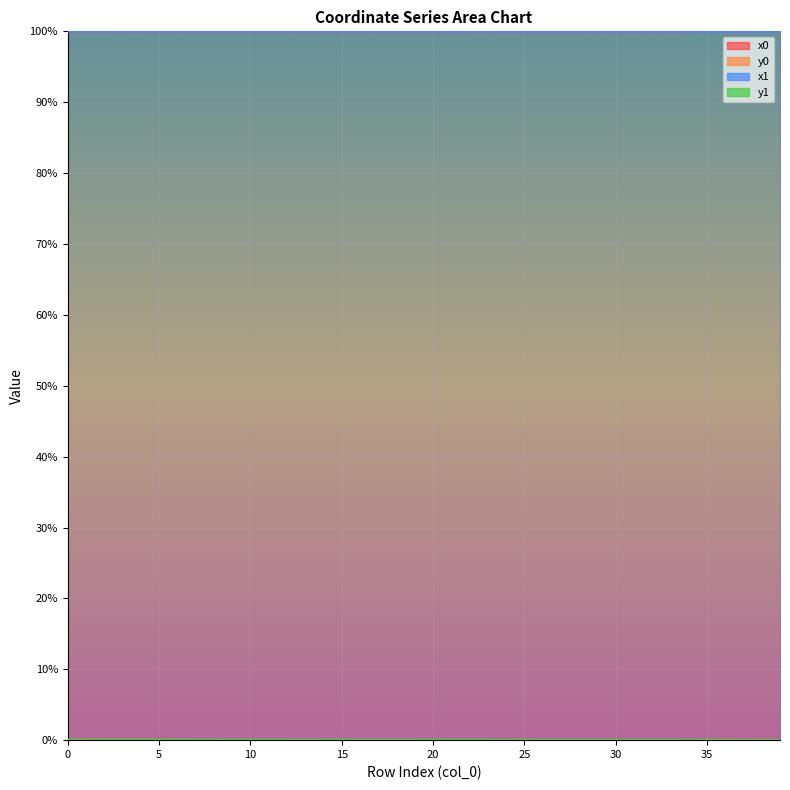

At which category is the sum across all series the highest?

1